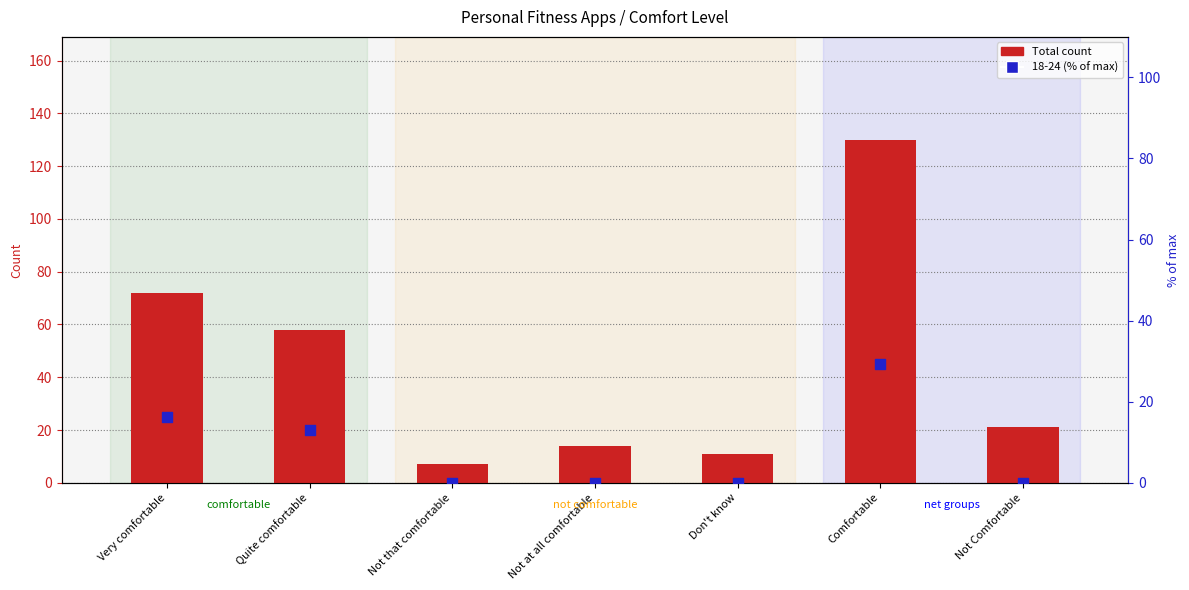

At which category is the sum across all series the highest?

Comfortable